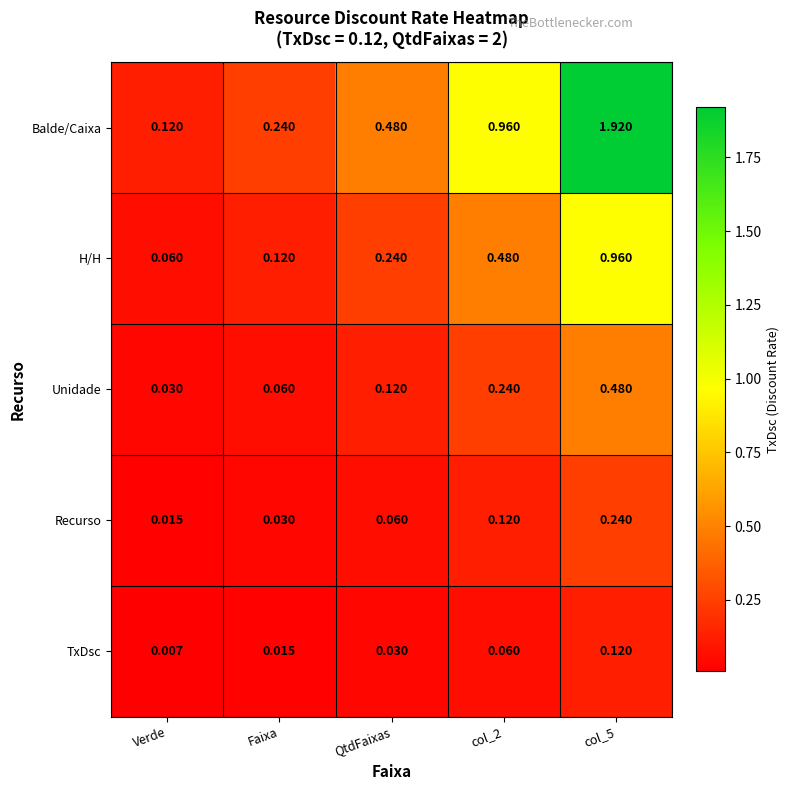

Is the value of TxDsc at col_2 greater than the value of H/H at col_5?

No